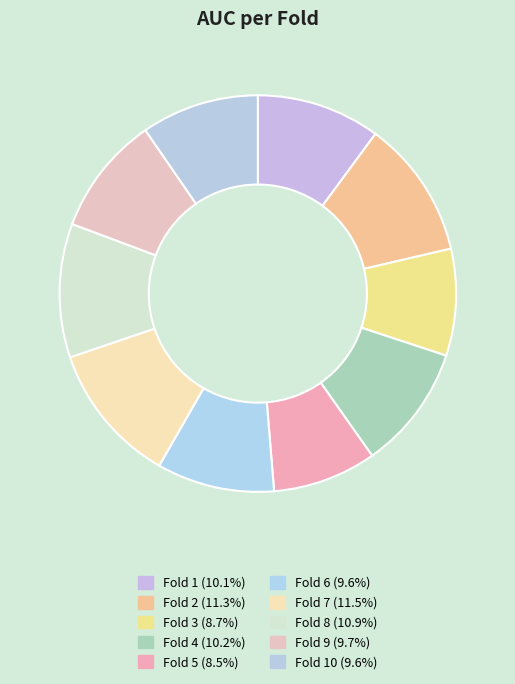

To the nearest percent, what is the difference between the largest and smallest slice percentages?

3%